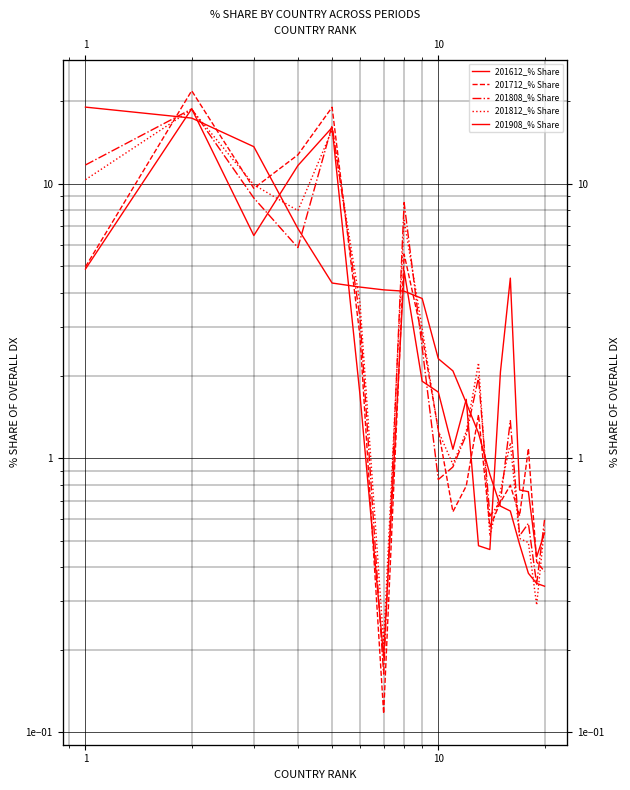

How many interior local peaks does the 201712_% Share series have?

6